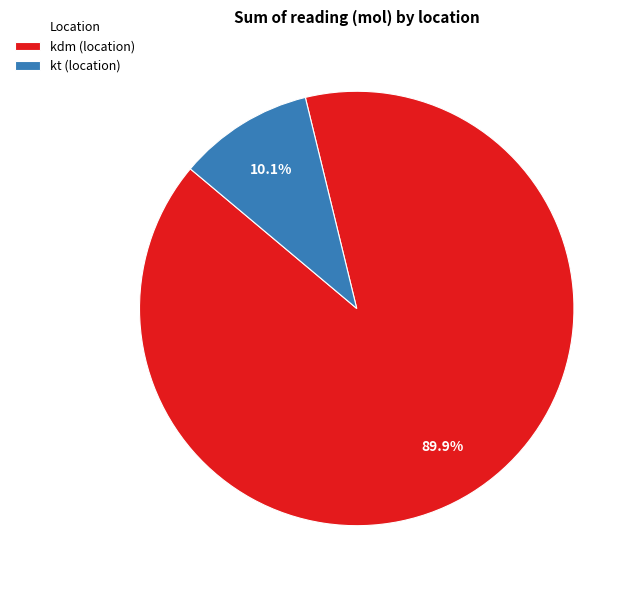

What percentage is NOT represented by kt (location)?

89.9%